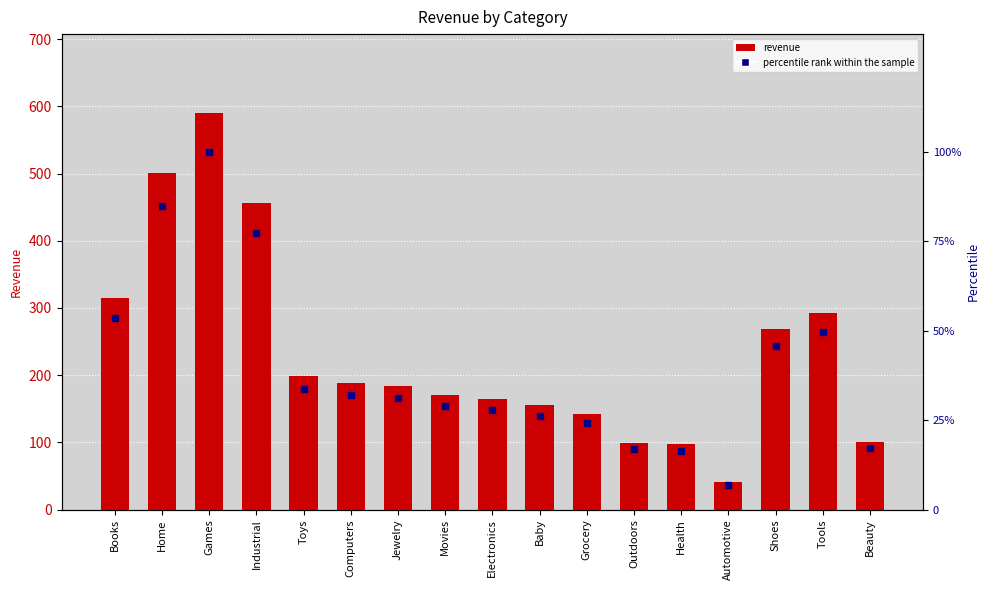

What is the spread (max minus min) of values at Outdoors?

82.3